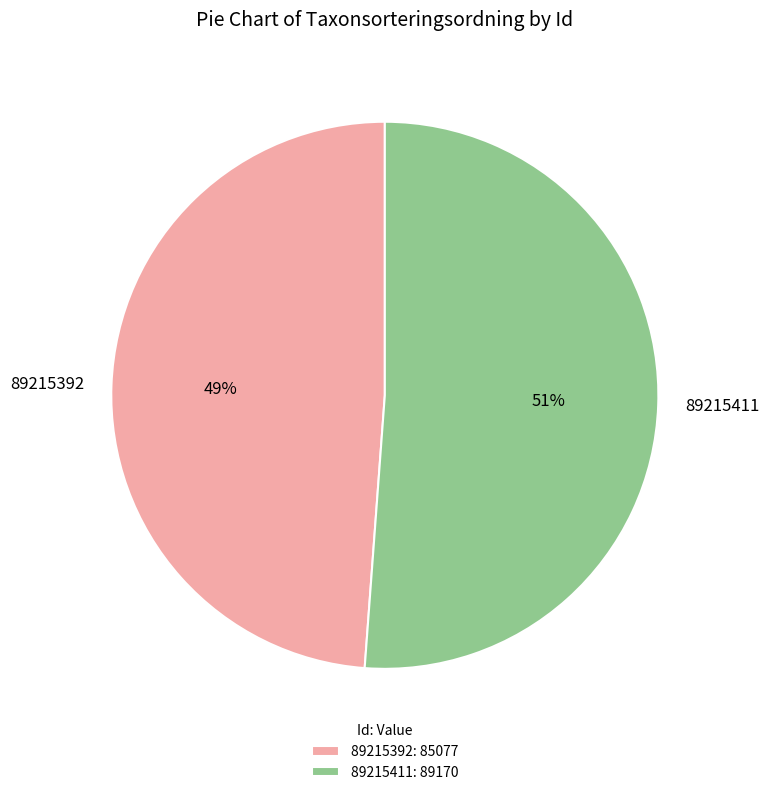

The 89215411 slice represents 51% of the pie. True or false?

True